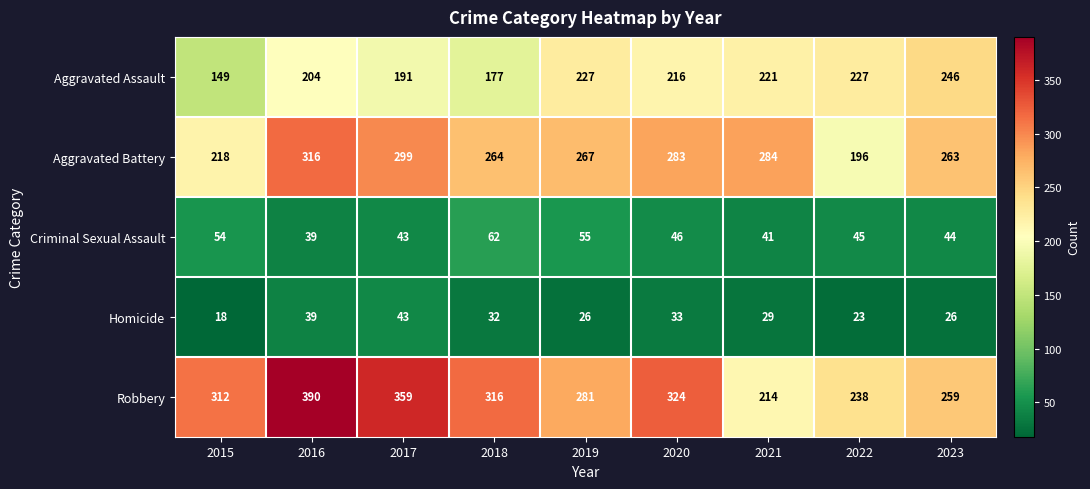

What is the difference between the maximum and minimum values in the Aggravated Battery series?

120